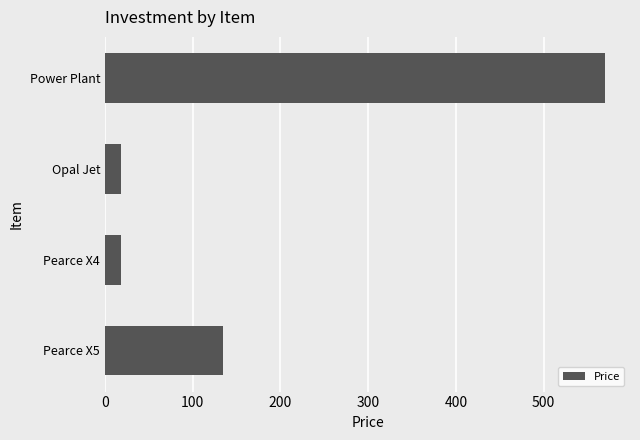

What is the smallest value displayed?

18